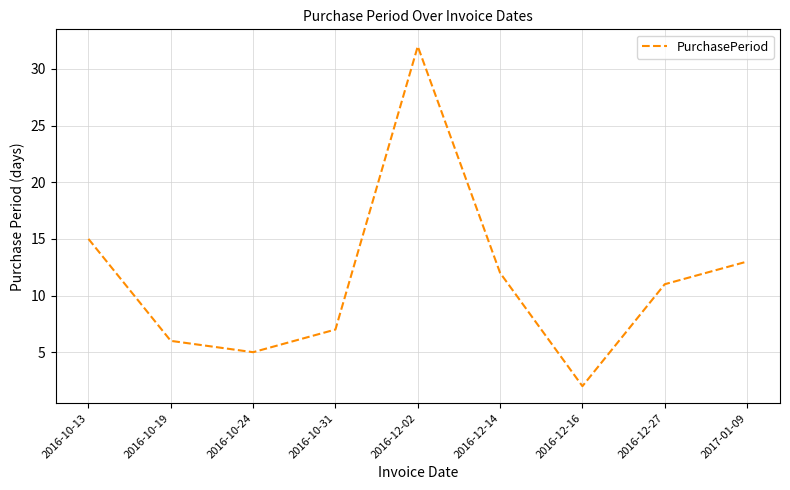

What position from the right is 2016-12-02?

5